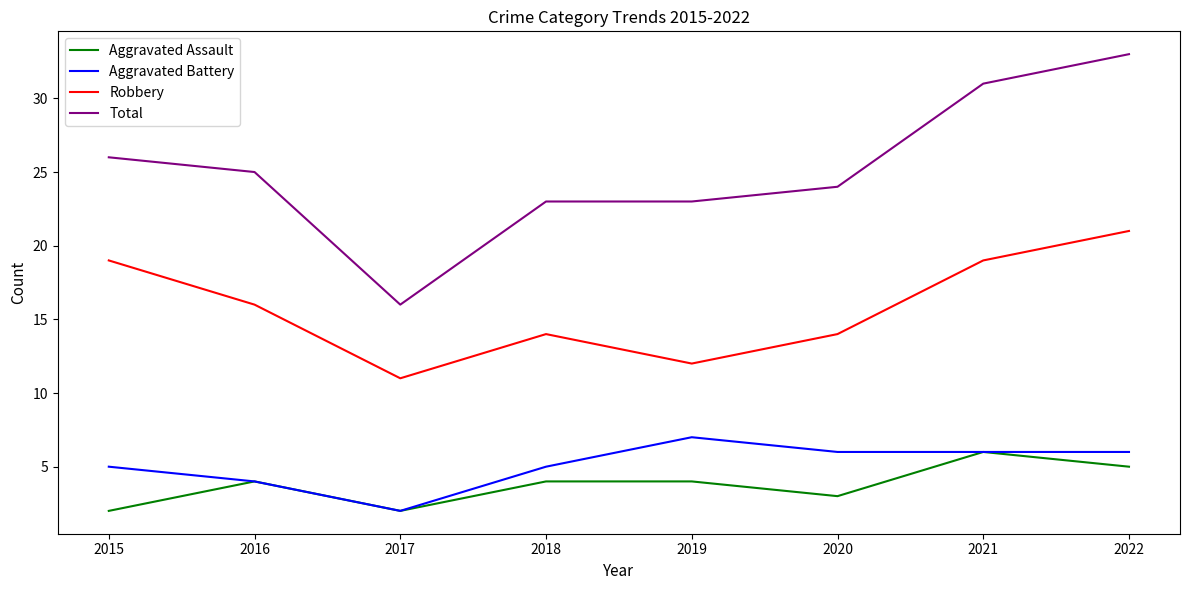

Is it true that Aggravated Battery equals 7 at 2018?

False